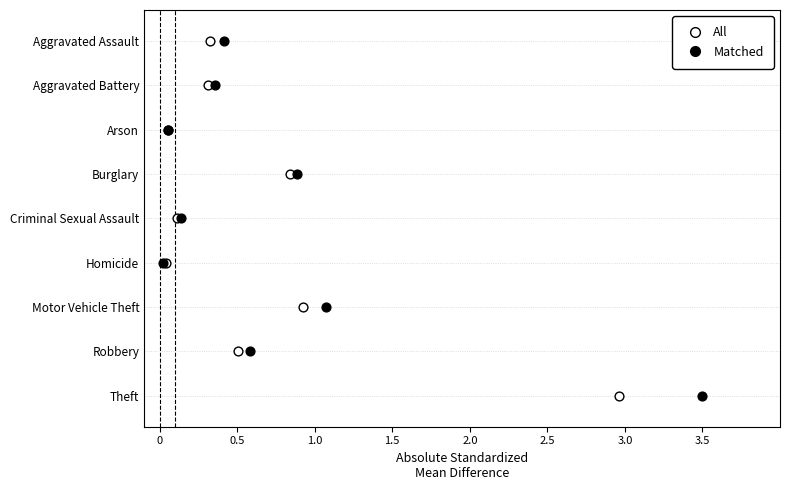

Which series reaches the minimum Y coordinate?

All